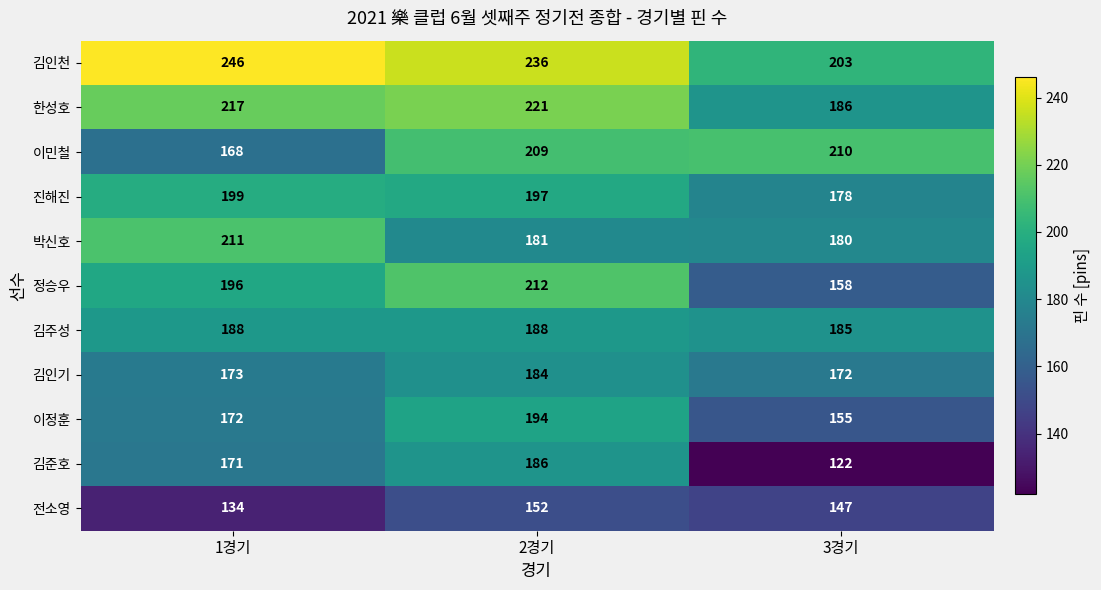

Is it true that 정승우 equals 158 at 3경기?

True